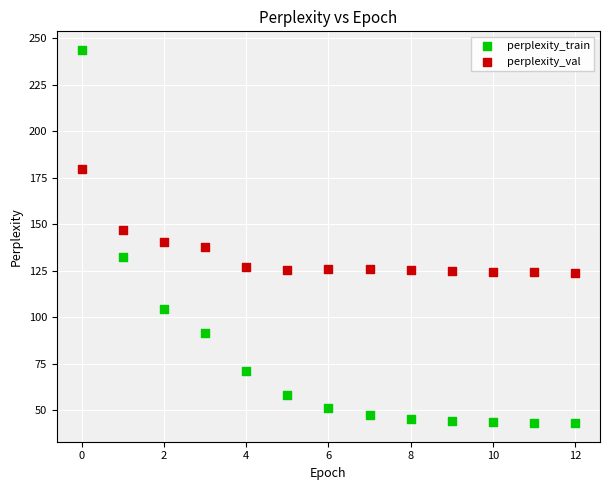

Which series contains the lowest Y value?

perplexity_train